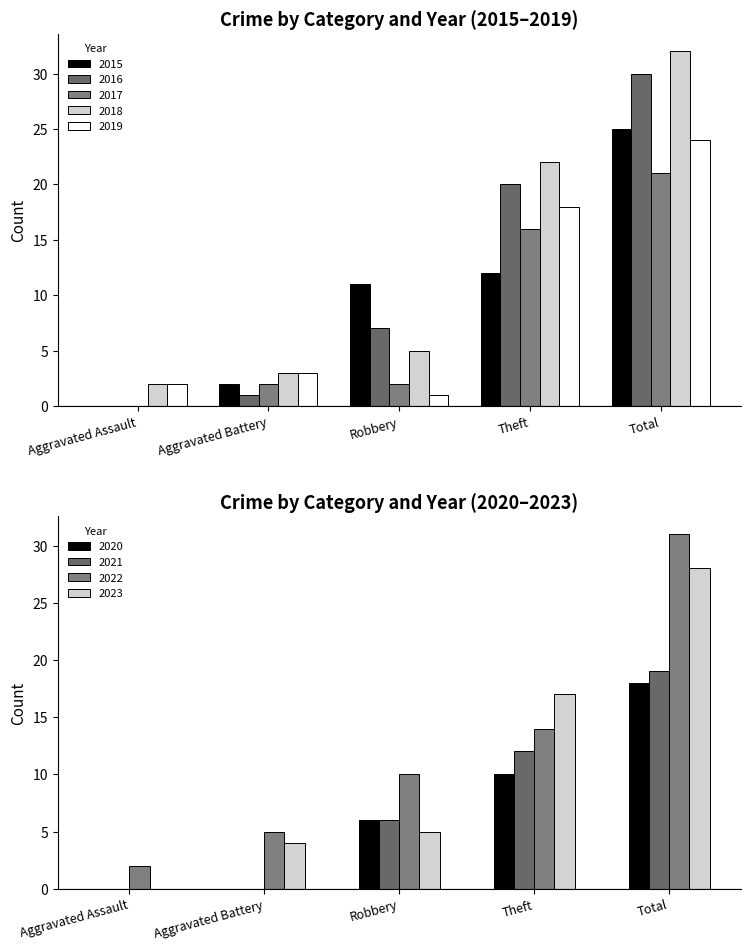

What is the difference between the maximum and minimum values in the 2017 series?

21